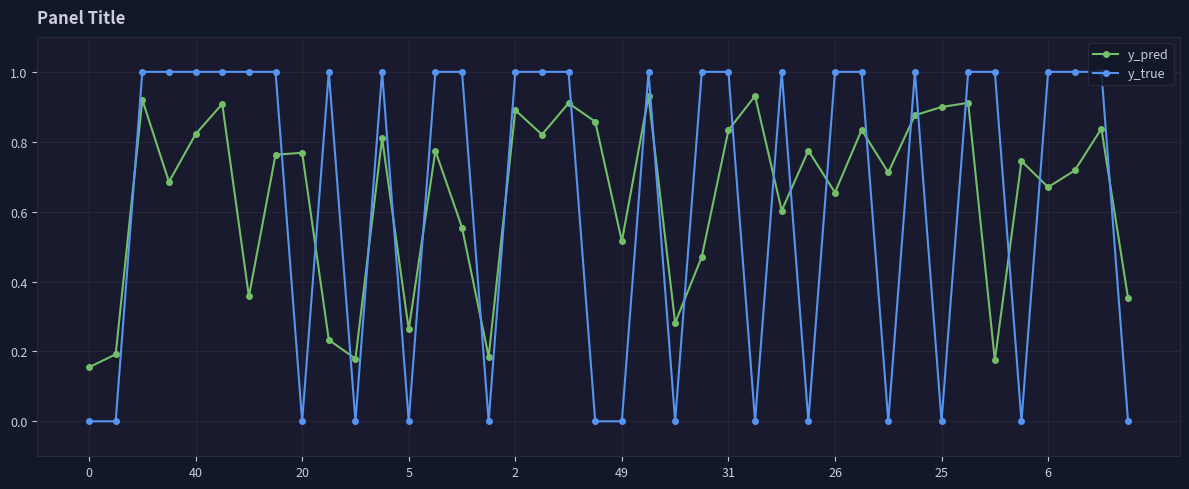

What is the difference between the second highest and minimum values in the y_true series?

1.0